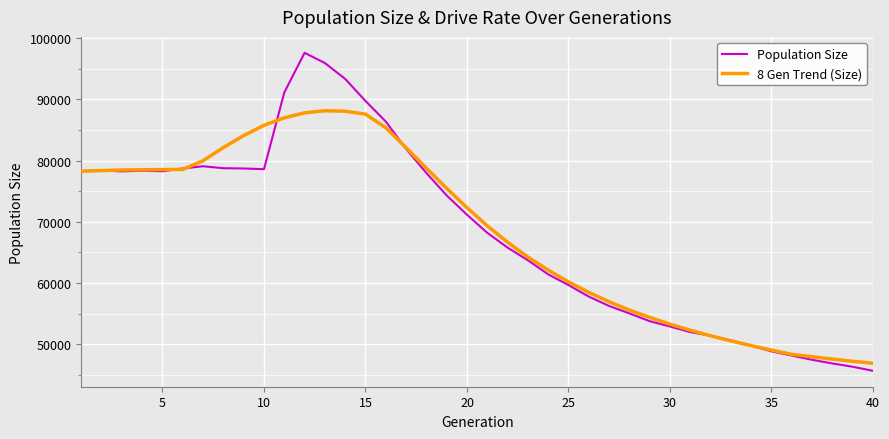

Which series has the largest range (max minus min)?

Population Size